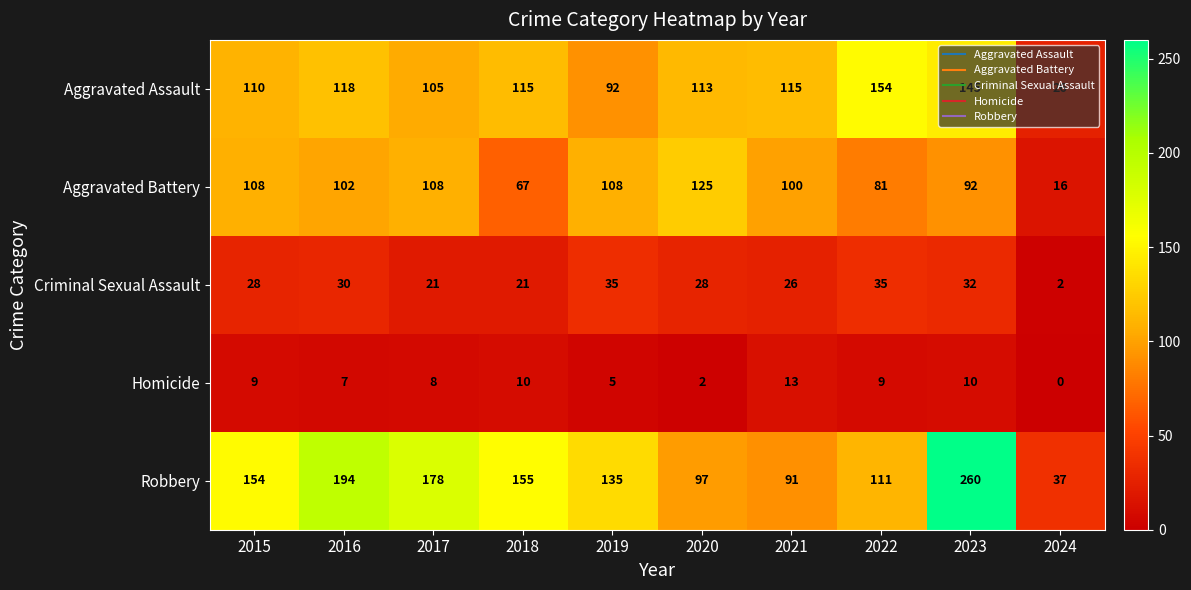

How many data points in Aggravated Assault are less than 115?

5